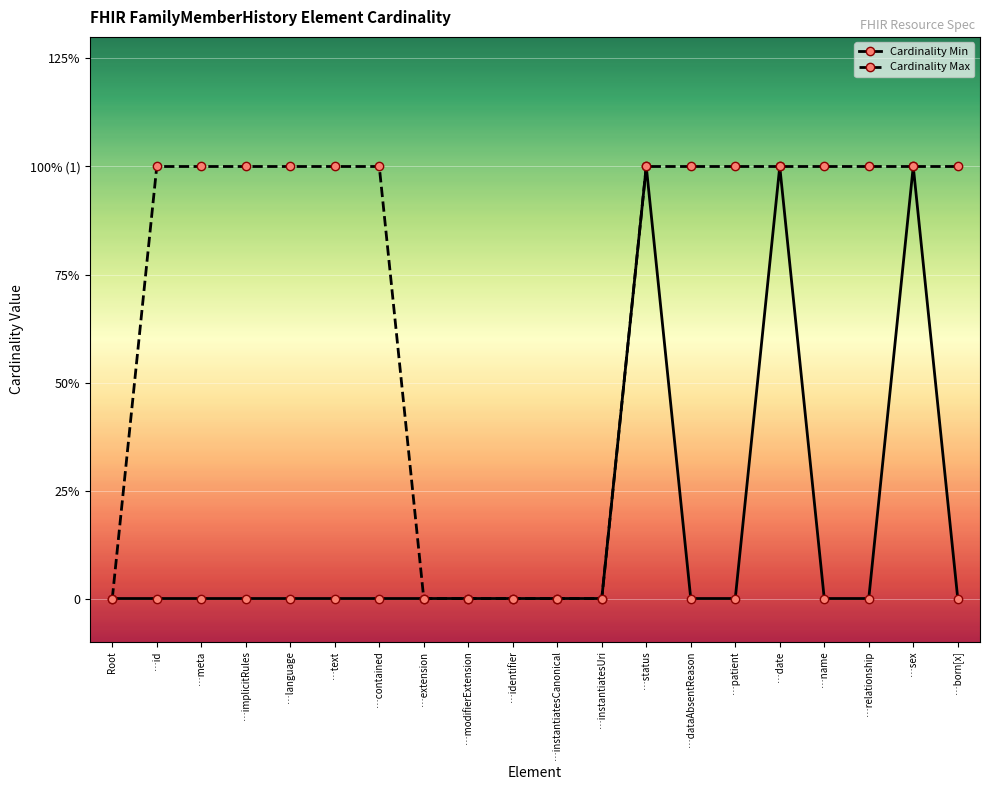

At how many categories does at least one series exceed 0?

14